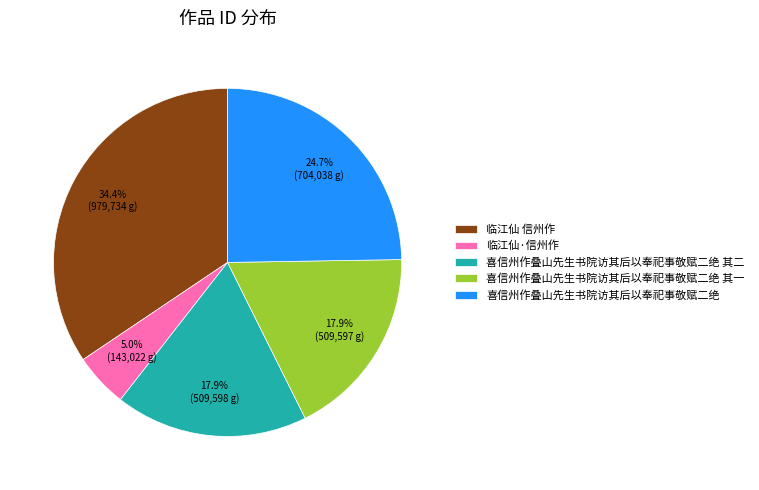

Combined, what portion of the pie is 临江仙·信州作 and 喜信州作叠山先生书院访其后以奉祀事敬赋二绝 其二?

22.9%